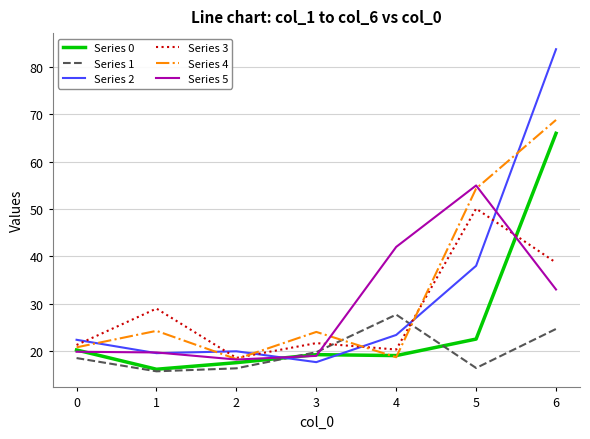

Is it true that Series 5 equals 95.3 at 5?

False